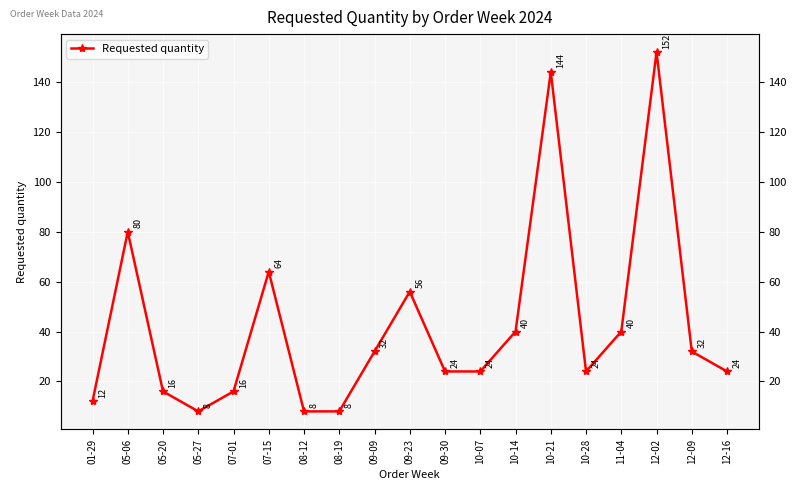

What is the value of the 14th point from the left?

144